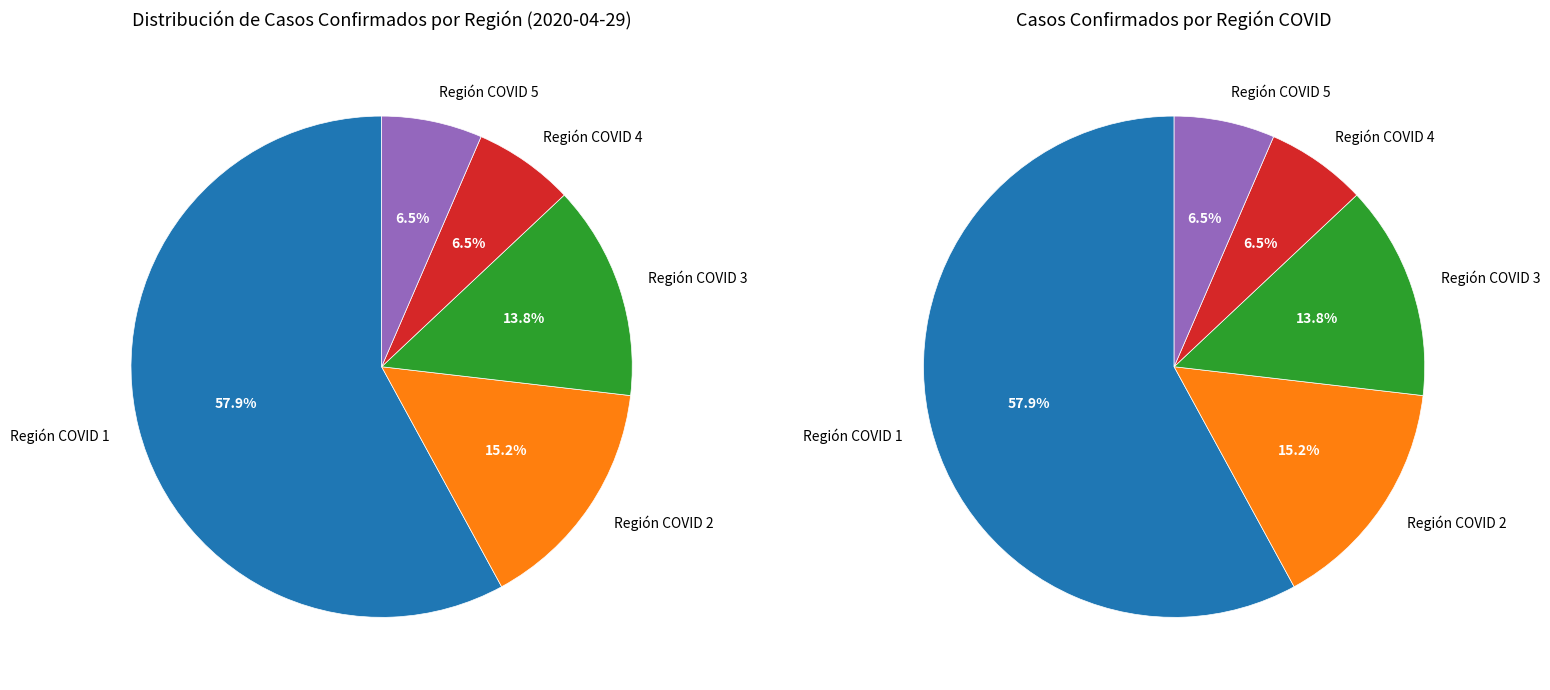

True or false: Región COVID 4 accounts for 6% of the total.

True